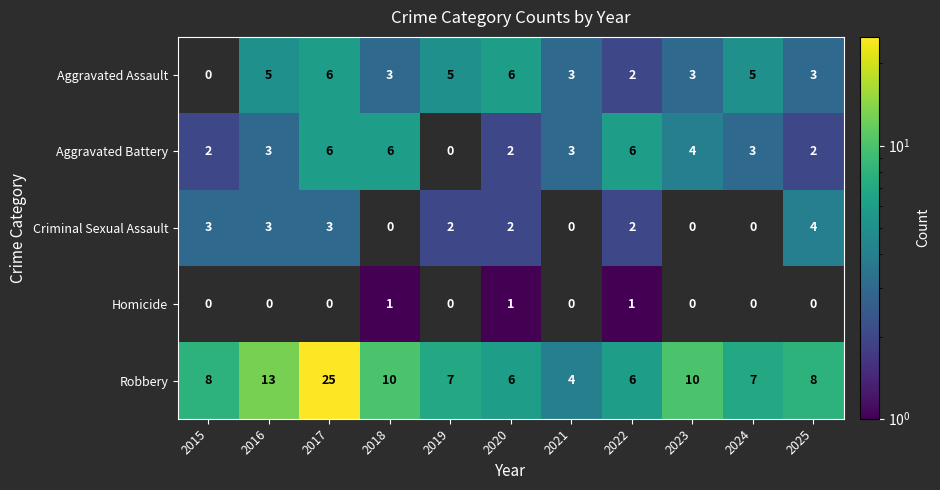

At which label does Robbery reach its minimum?

2021